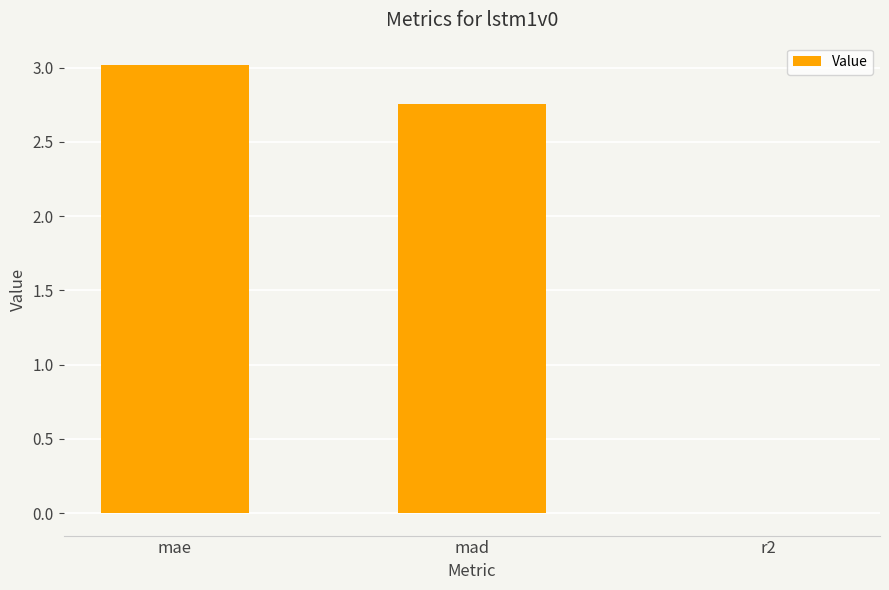

True or false: the data shows 1.8 at mad.

False